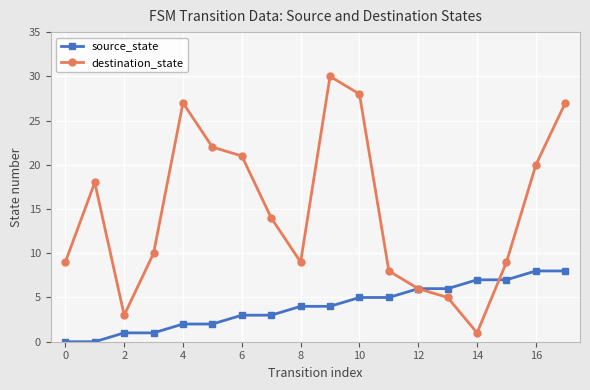

What is the difference between the maximum and minimum values in the destination_state series?

29